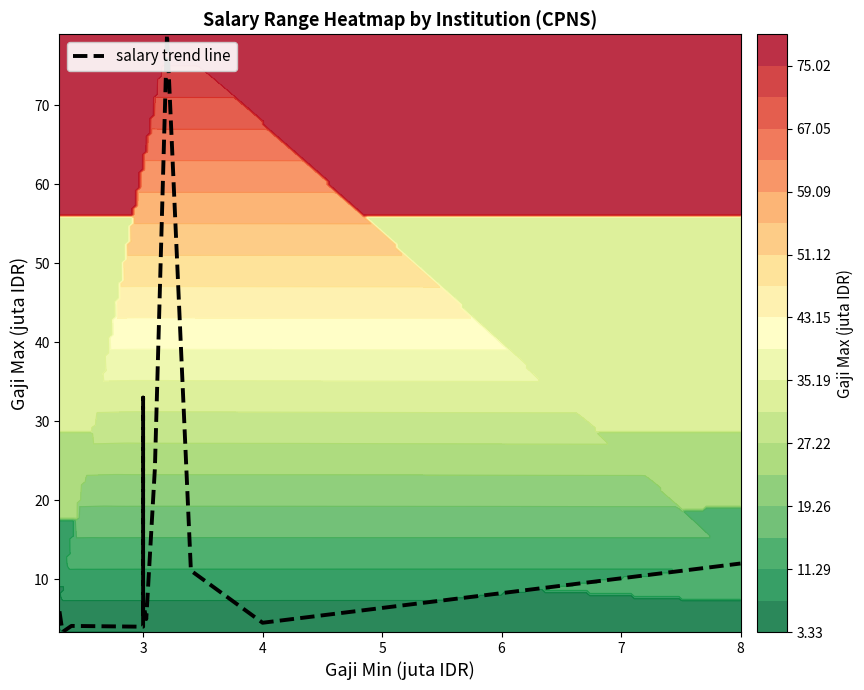

The value at 8 is 12.0. True or false?

True